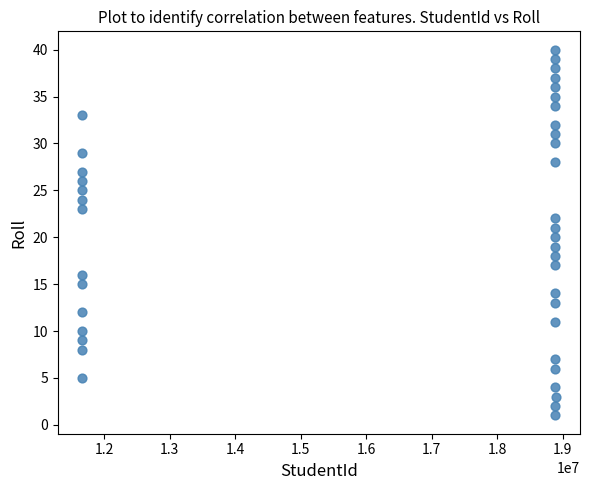

What is the range of Y values (max minus min)?

39